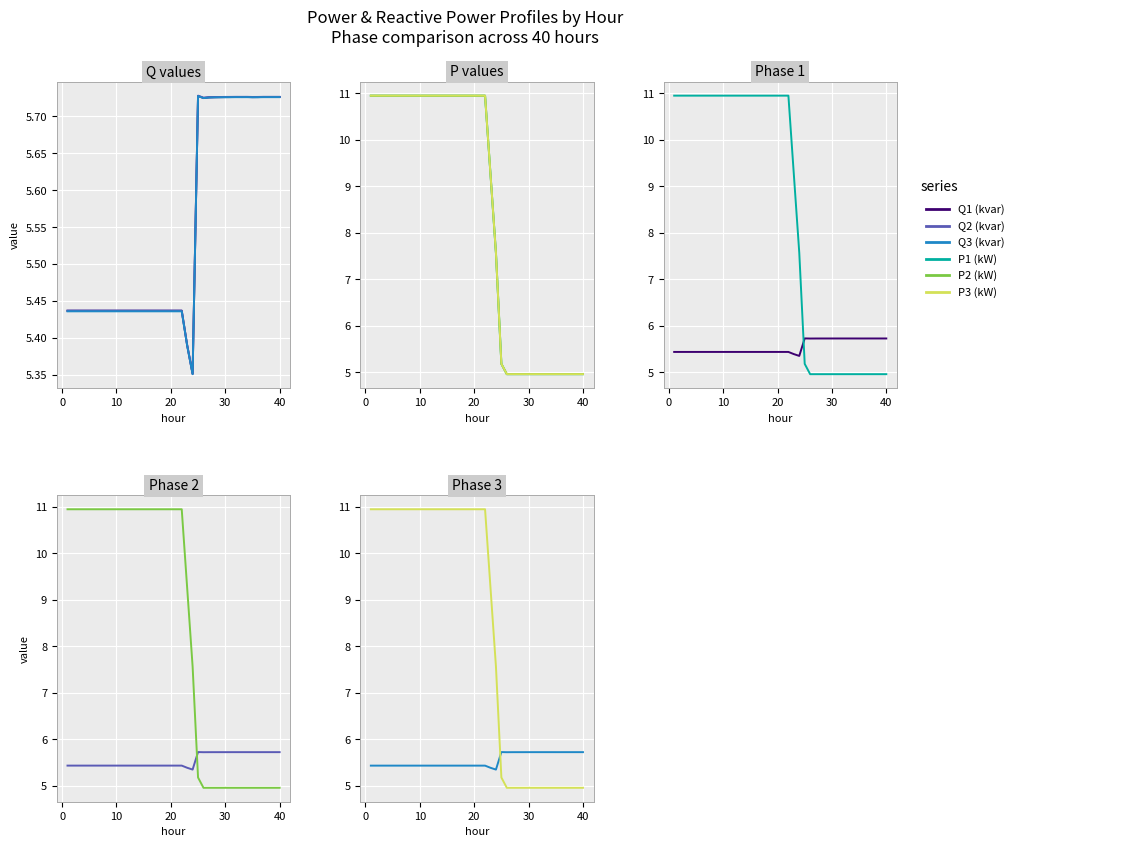

Which series has the largest range (max minus min)?

P2 (kW)